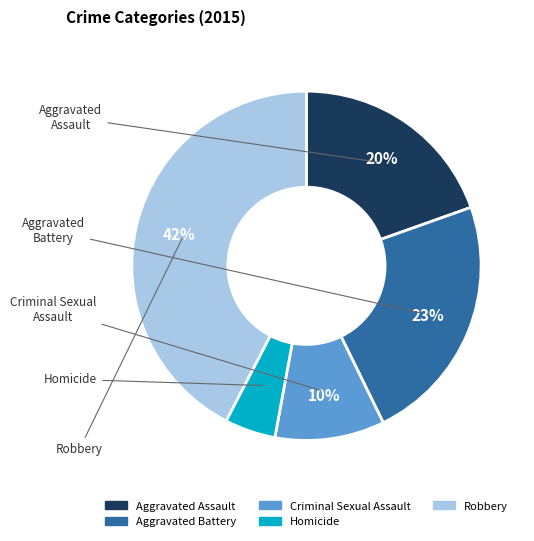

How many slices are in this pie chart?

5